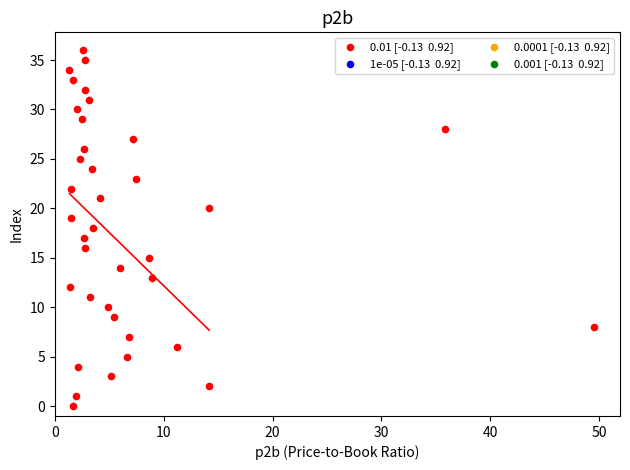

What is the range of Y values (max minus min)?

36